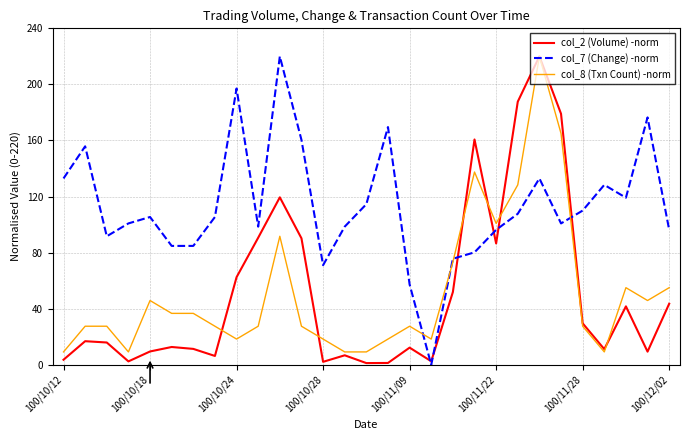

What is the maximum value shown in the chart?

220.0